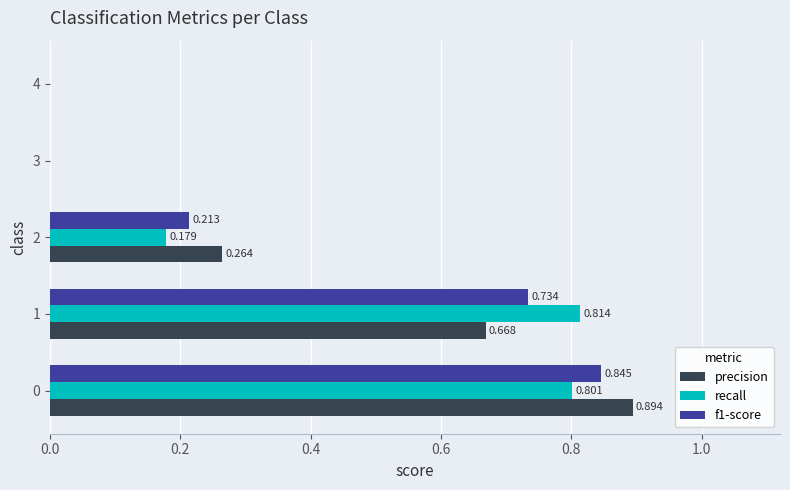

Count the f1-score values in the range 0 to 1.

5